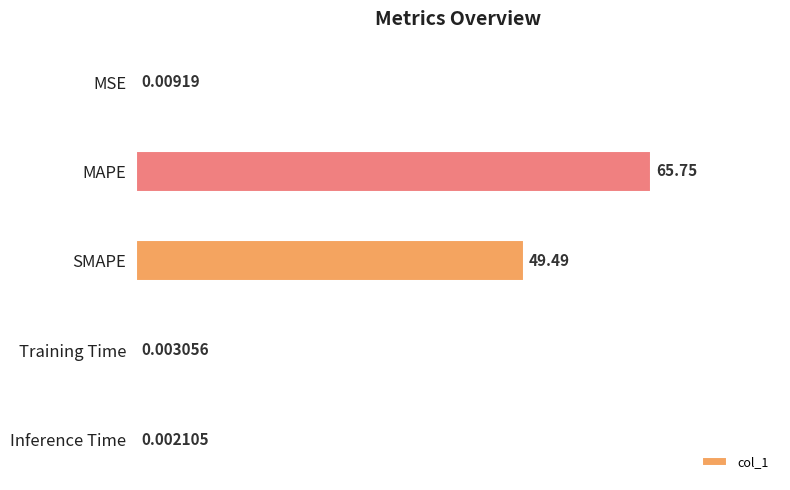

Are the bars horizontal?

Yes